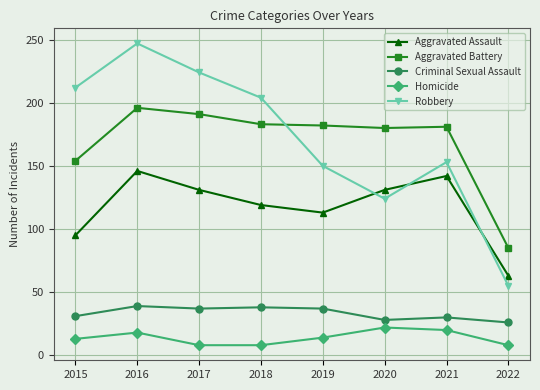

Where is Aggravated Battery nearest to the value 140?

2015